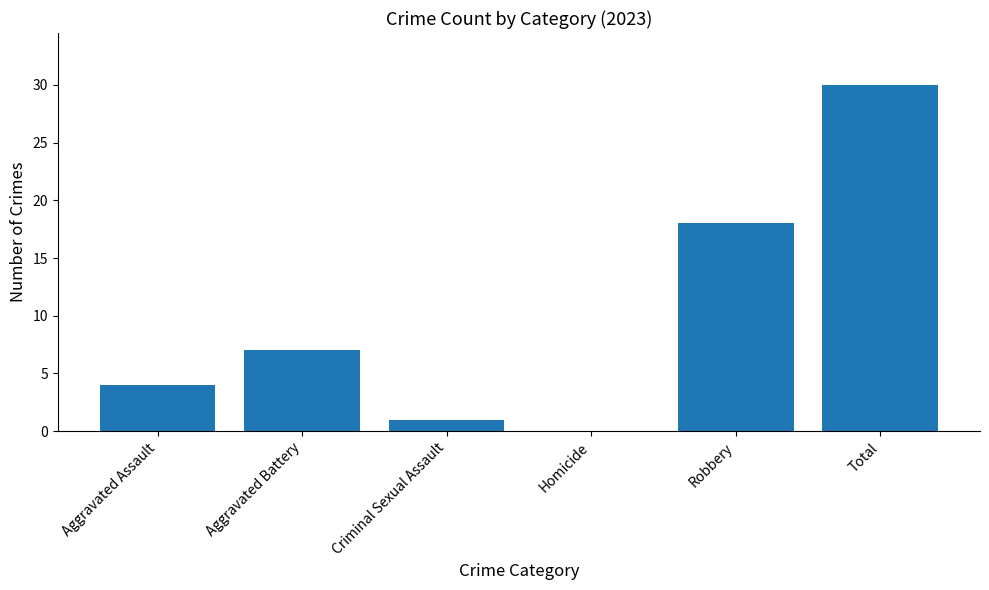

What is the change in value from Aggravated Battery to Total?

+23